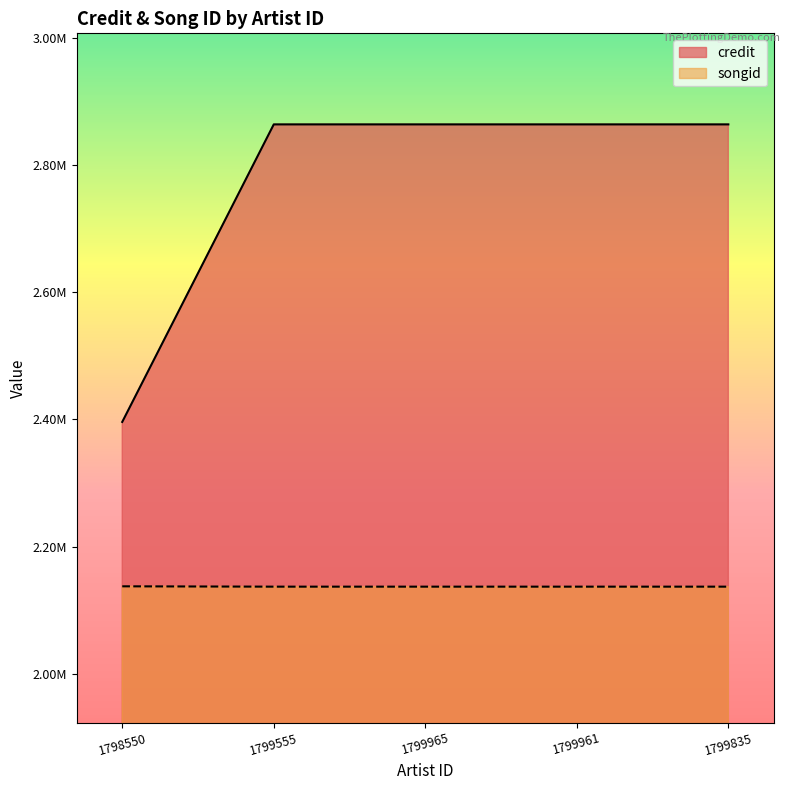

At how many categories does at least one series exceed 2246660?

5